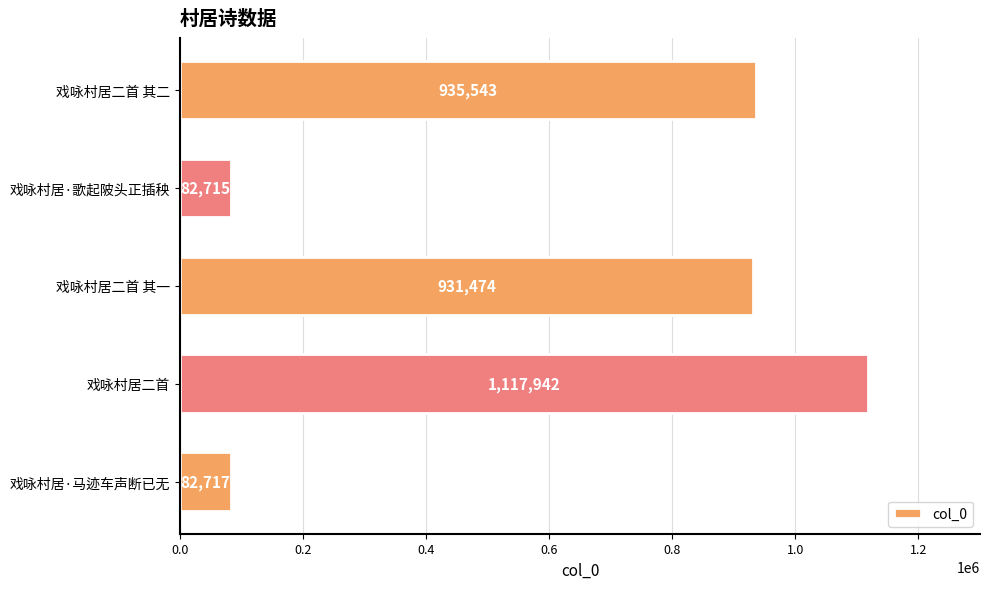

What is the change in value from 戏咏村居·歌起陂头正插秧 to 戏咏村居二首 其二?

+852828